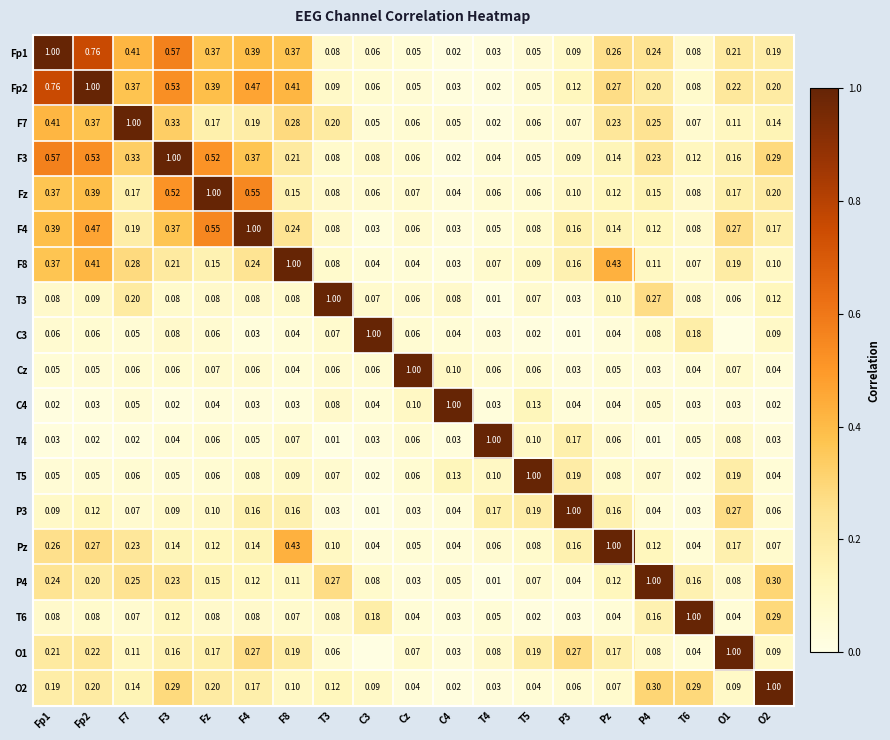

What is the difference between the maximum and minimum values in the C3 series?

1.0